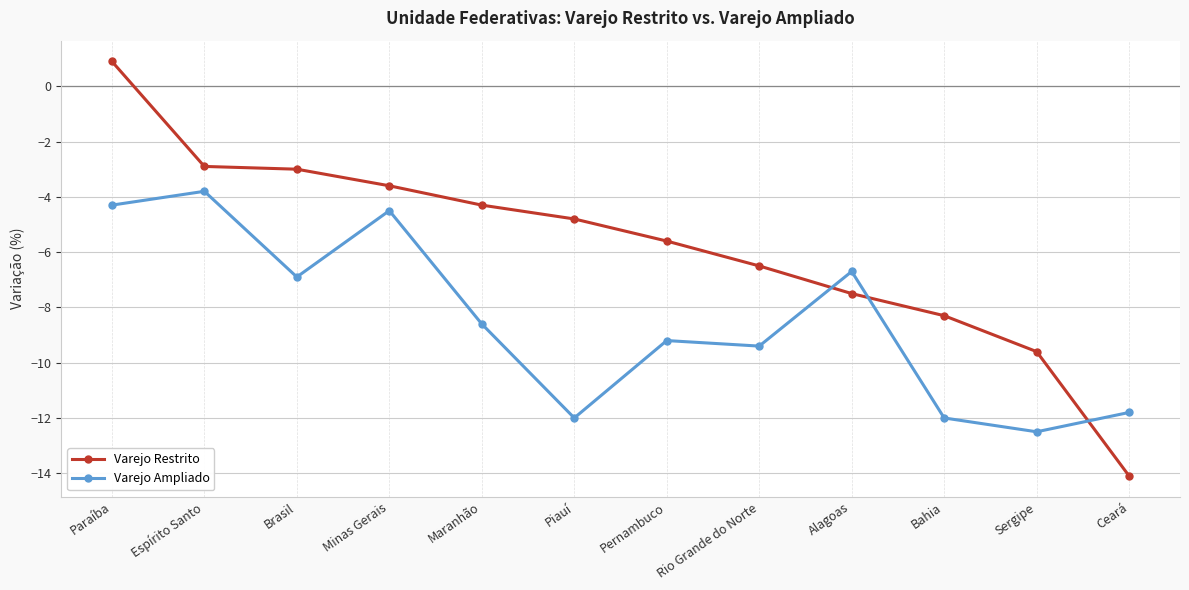

What is the value of the Varejo Ampliado point at the 2nd from the left?

-3.8